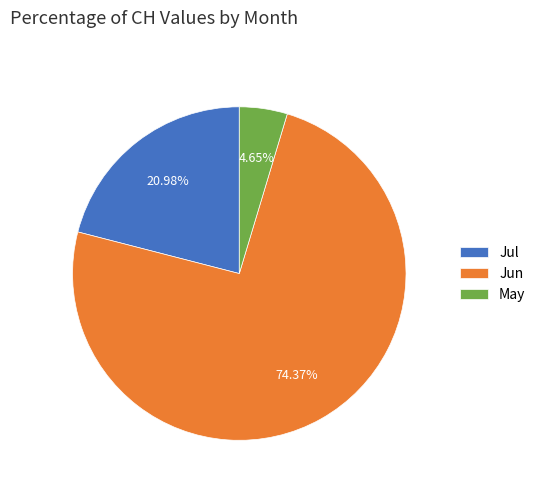

How many segments does this pie chart have?

3